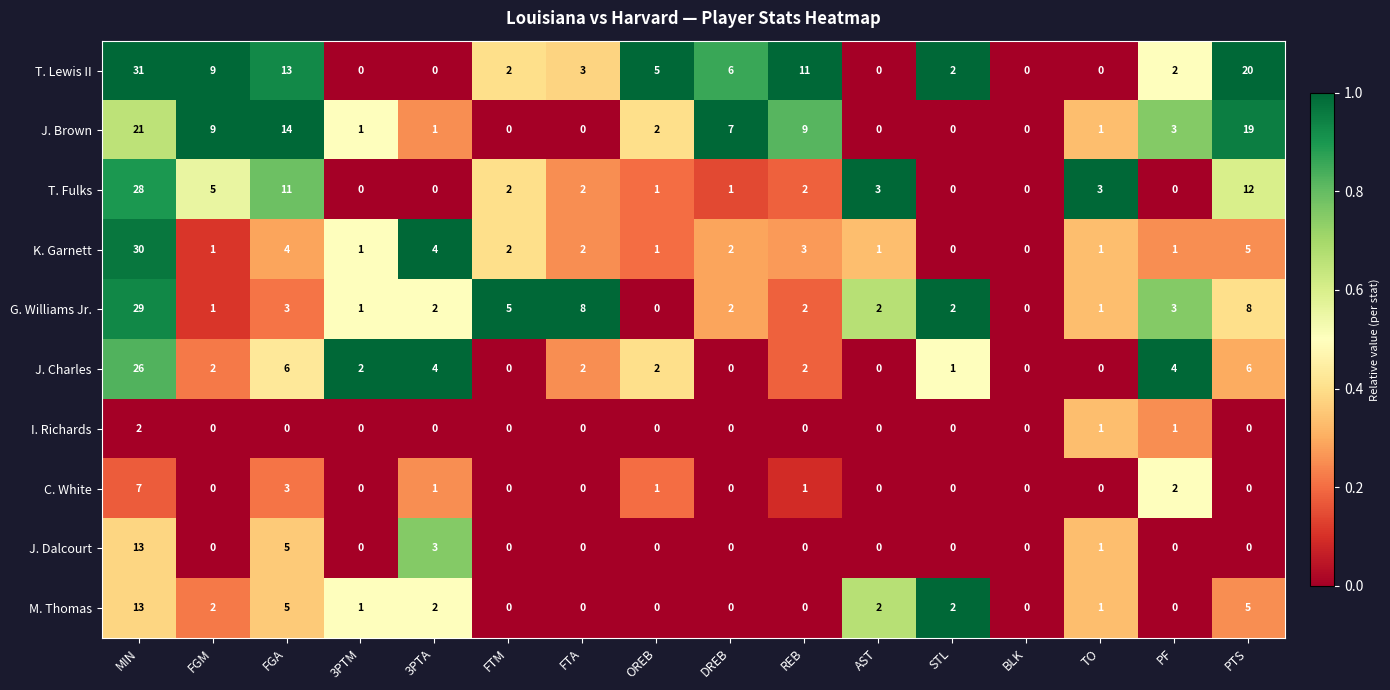

What is the average value of the J. Brown series?

5